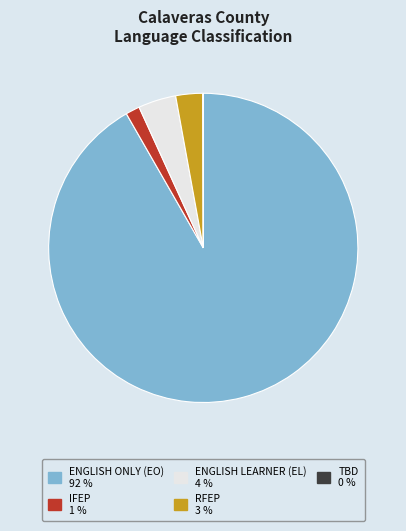

Does any single category account for the majority?

Yes